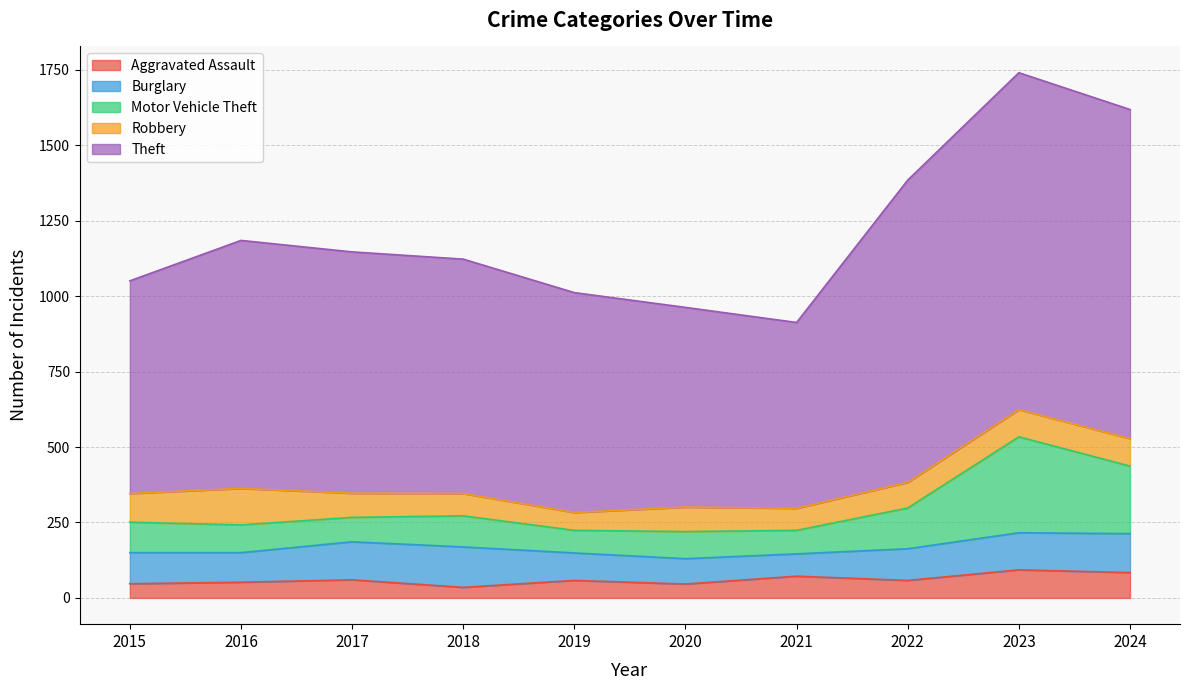

True or false: Theft and Motor Vehicle Theft cross at least once.

False